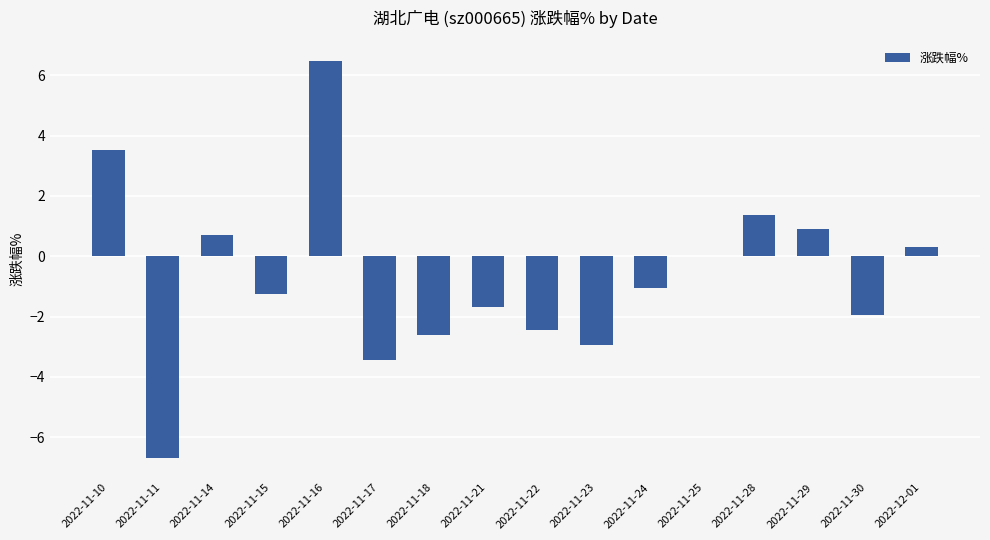

What is the maximum value shown in the chart?

6.5